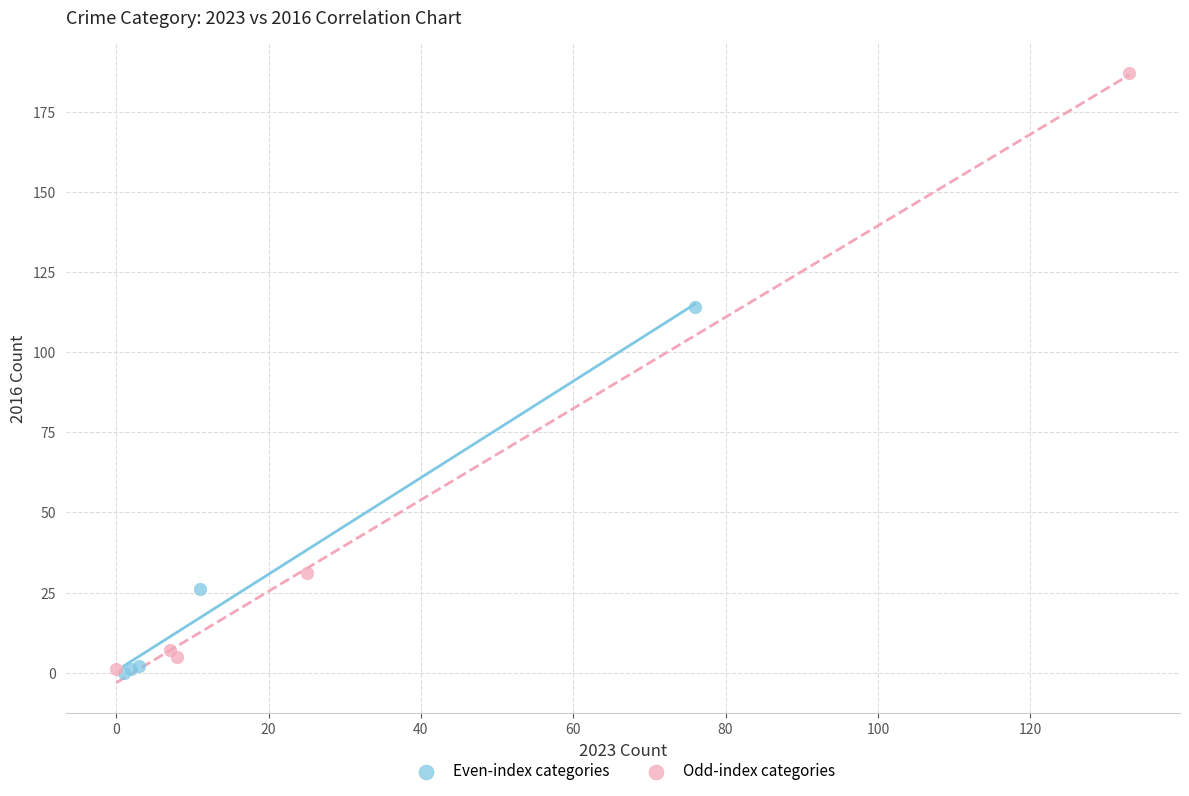

Which series contains the highest Y value?

Odd-index categories